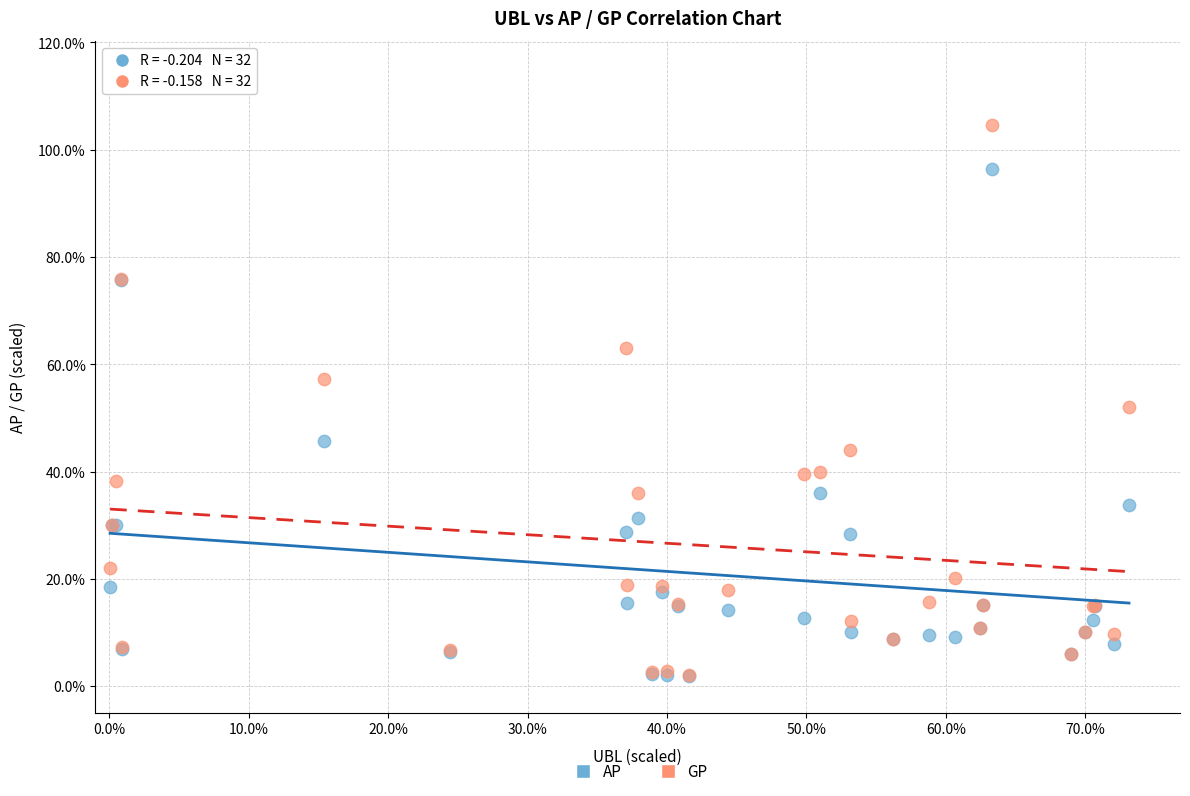

Which series has the largest Y range (max minus min)?

GP